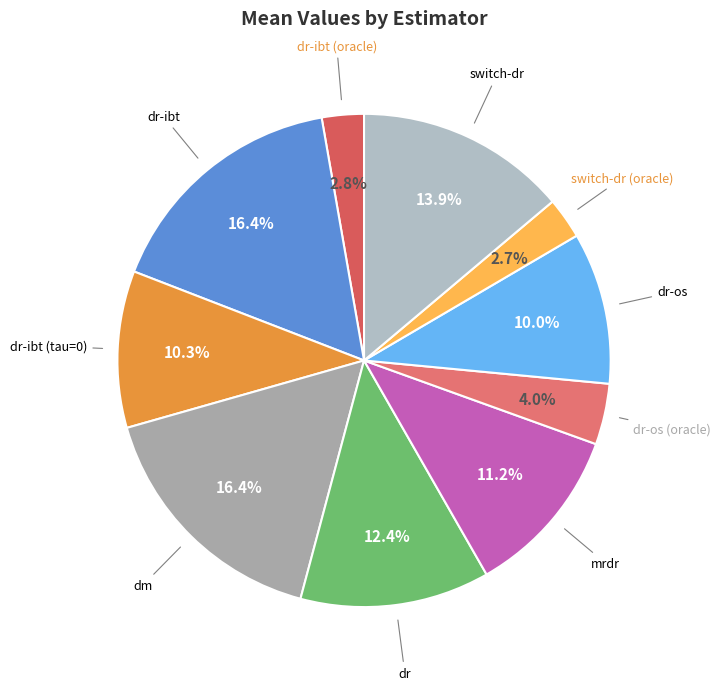

To the nearest percent, what is the difference between the dm and switch-dr (oracle) slice percentages?

14%